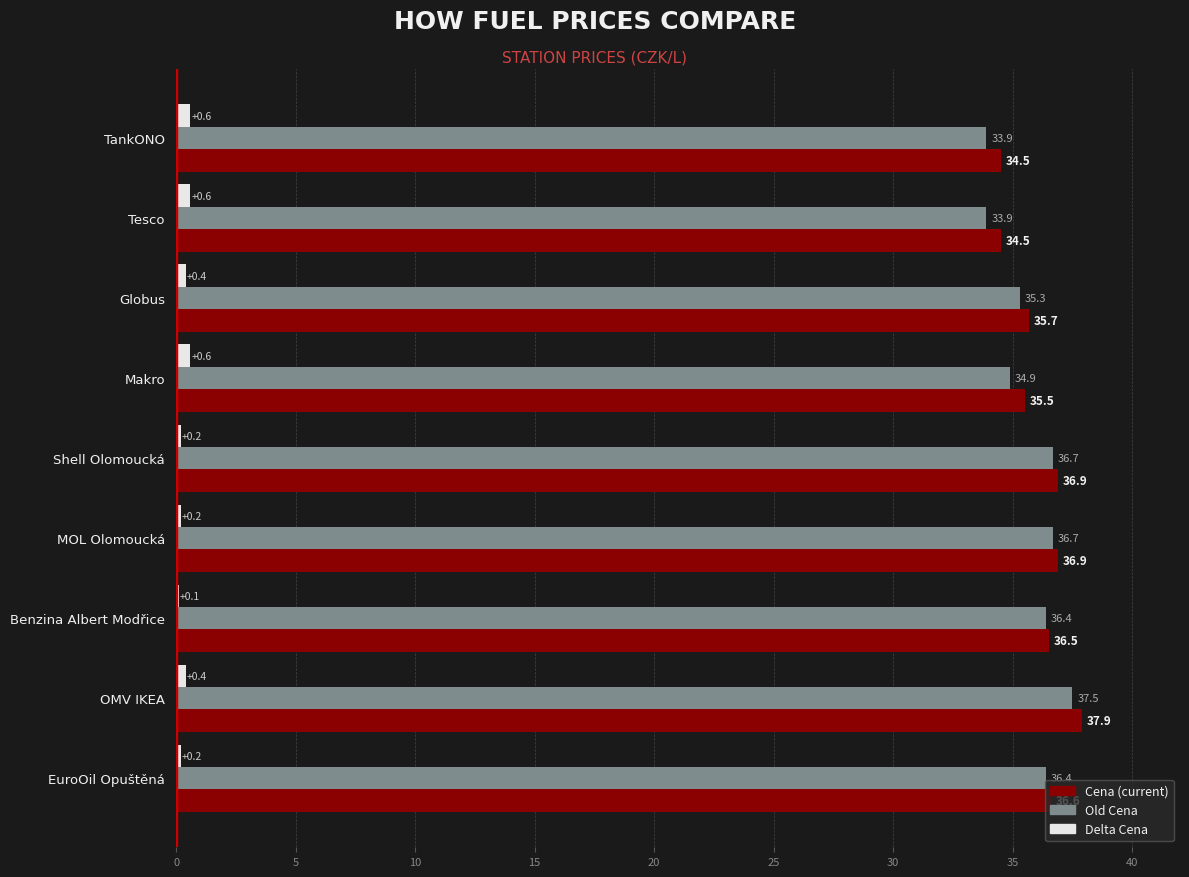

What is the total value across all series at MOL Olomoucká?

73.8